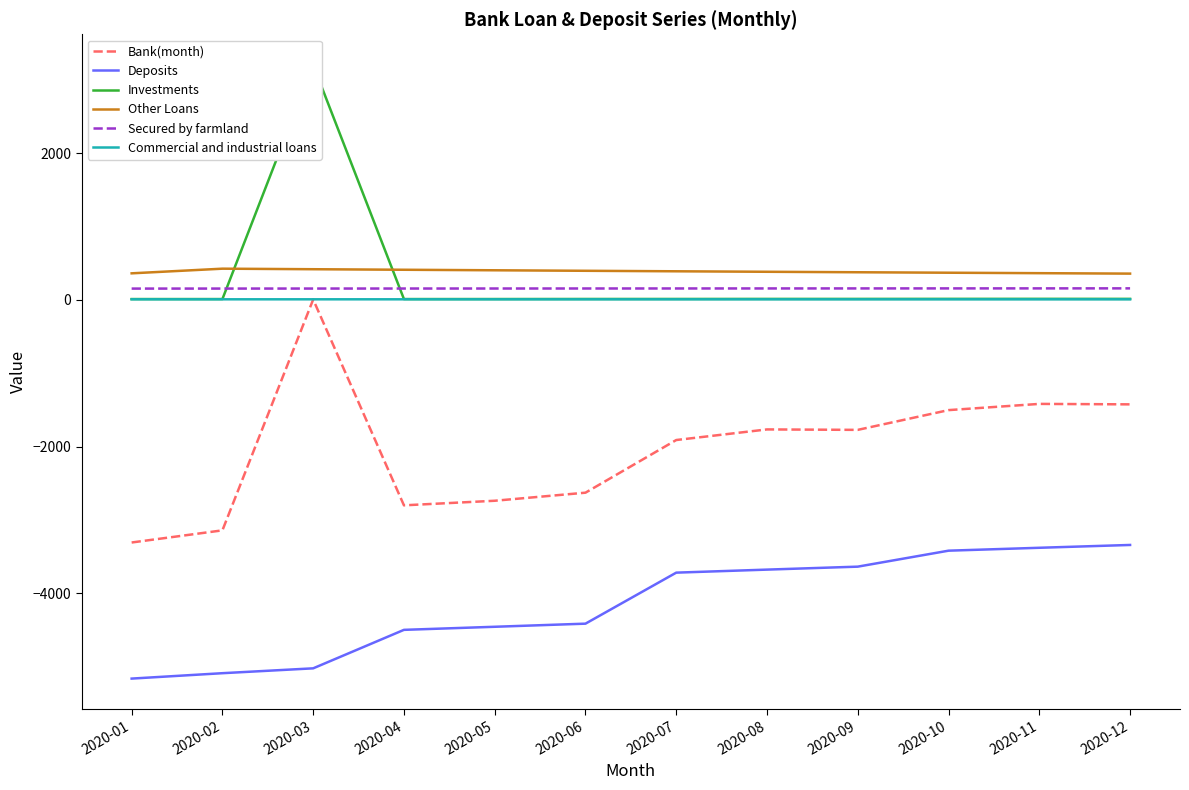

What is the sum of the Deposits values at 2020-09 and 2020-12?

-6980.2